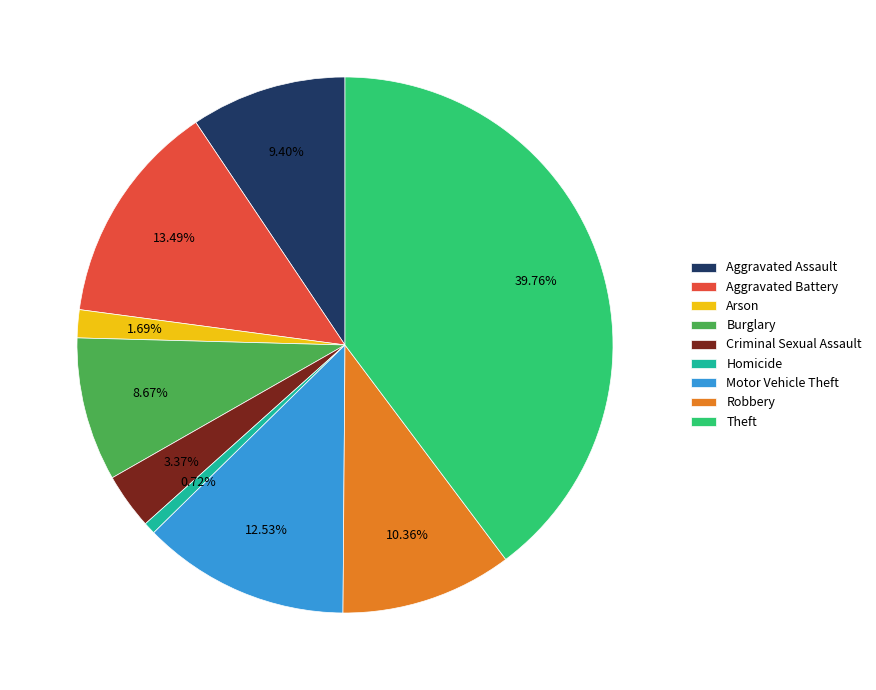

Is the sum of Motor Vehicle Theft and Aggravated Battery greater than half?

No